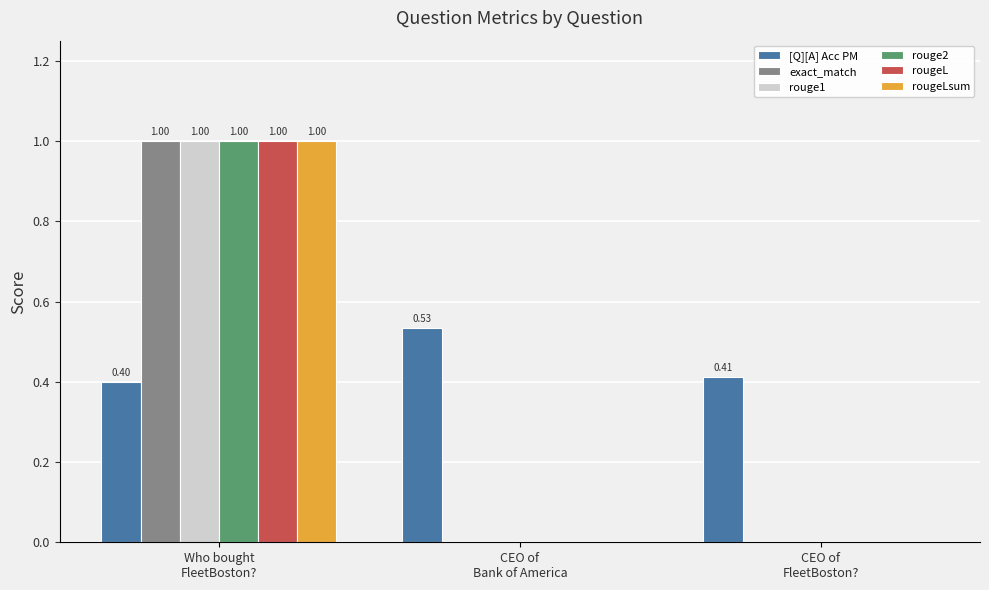

True or false: rougeLsum has a value of 0.0 at CEO of
Bank of America.

True